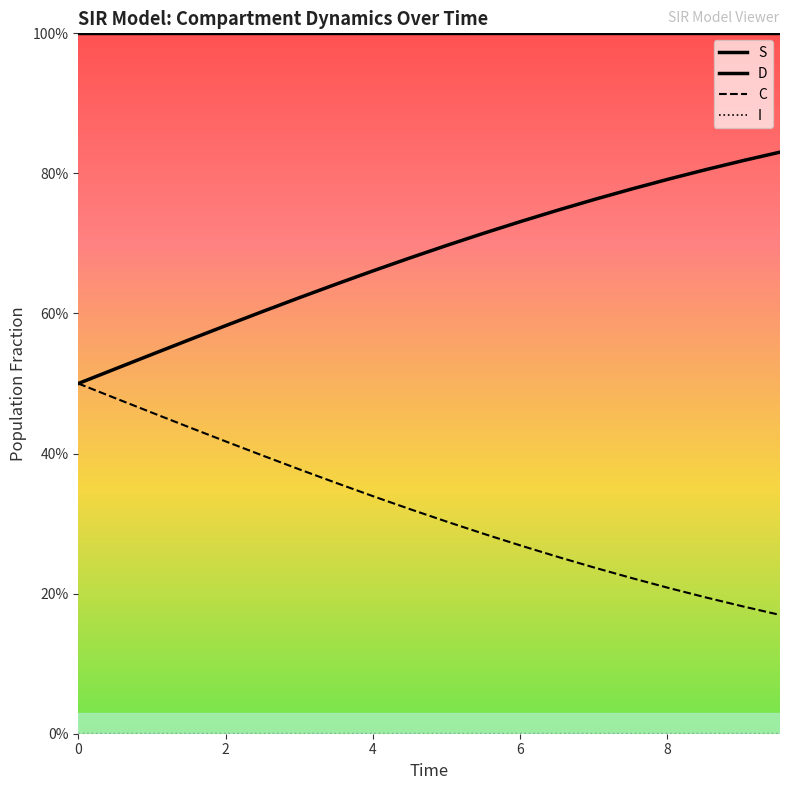

True or false: D has more than 0 points higher than both neighbors.

False